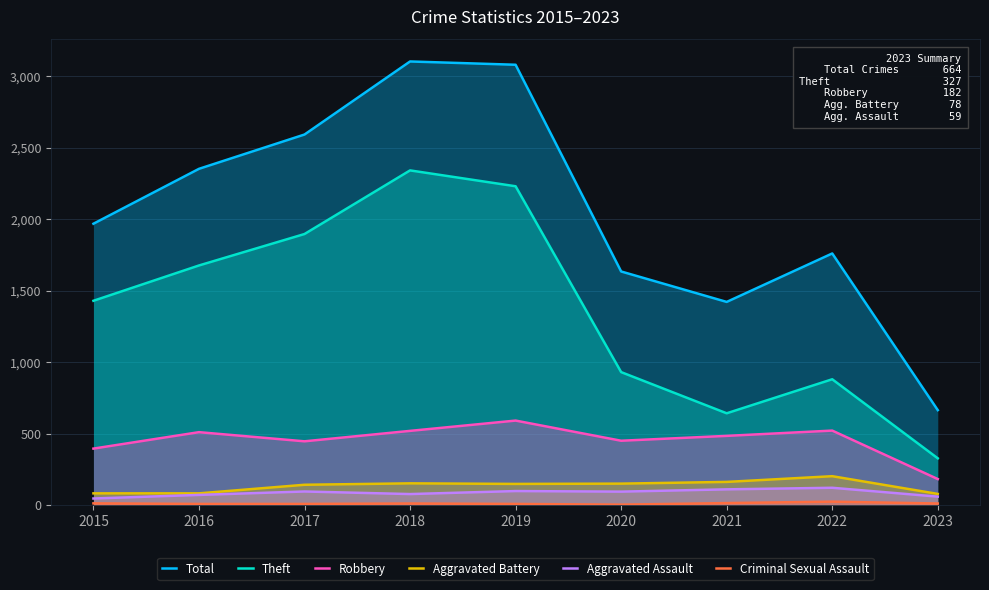

True or false: Robbery has more than 2 interior local peaks.

True